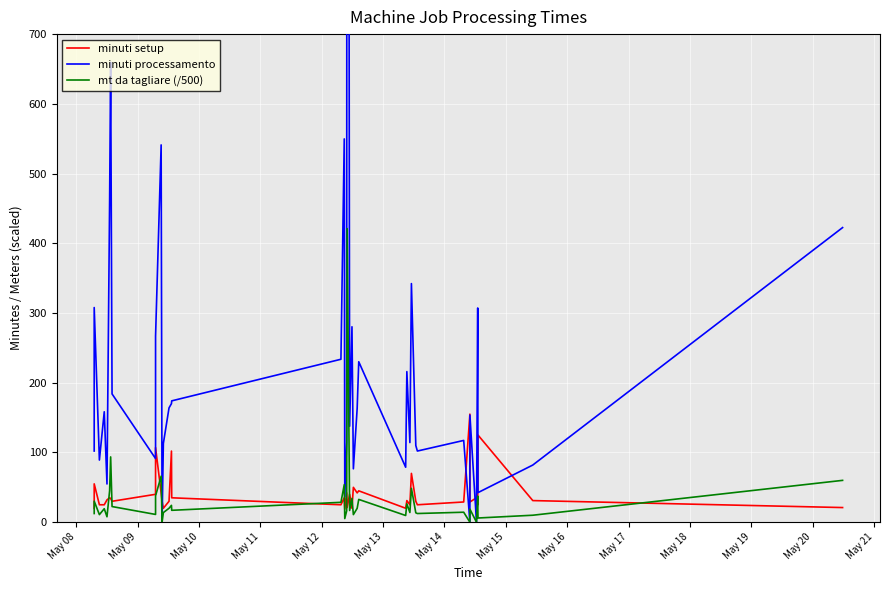

What is the label of the 3rd point from the left?

May 10